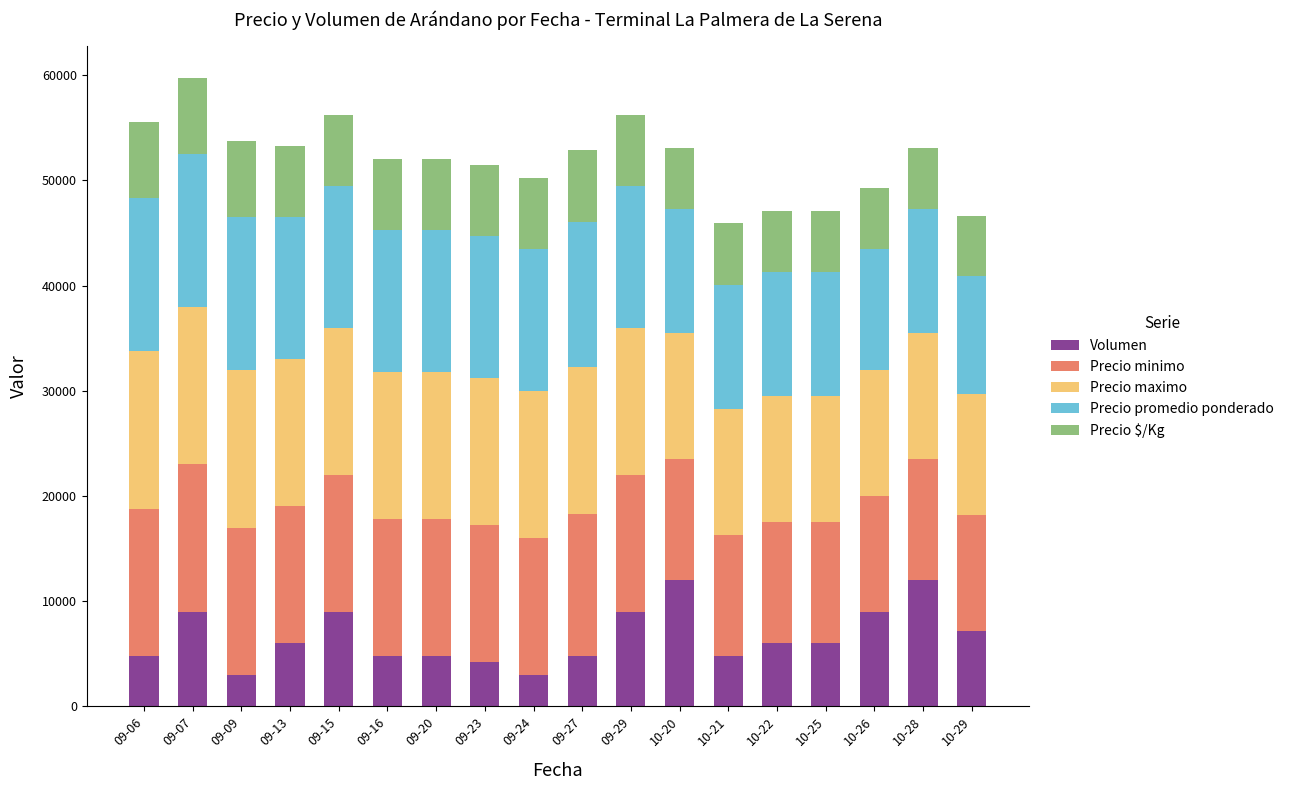

What is the lowest value of the Volumen series?

3000